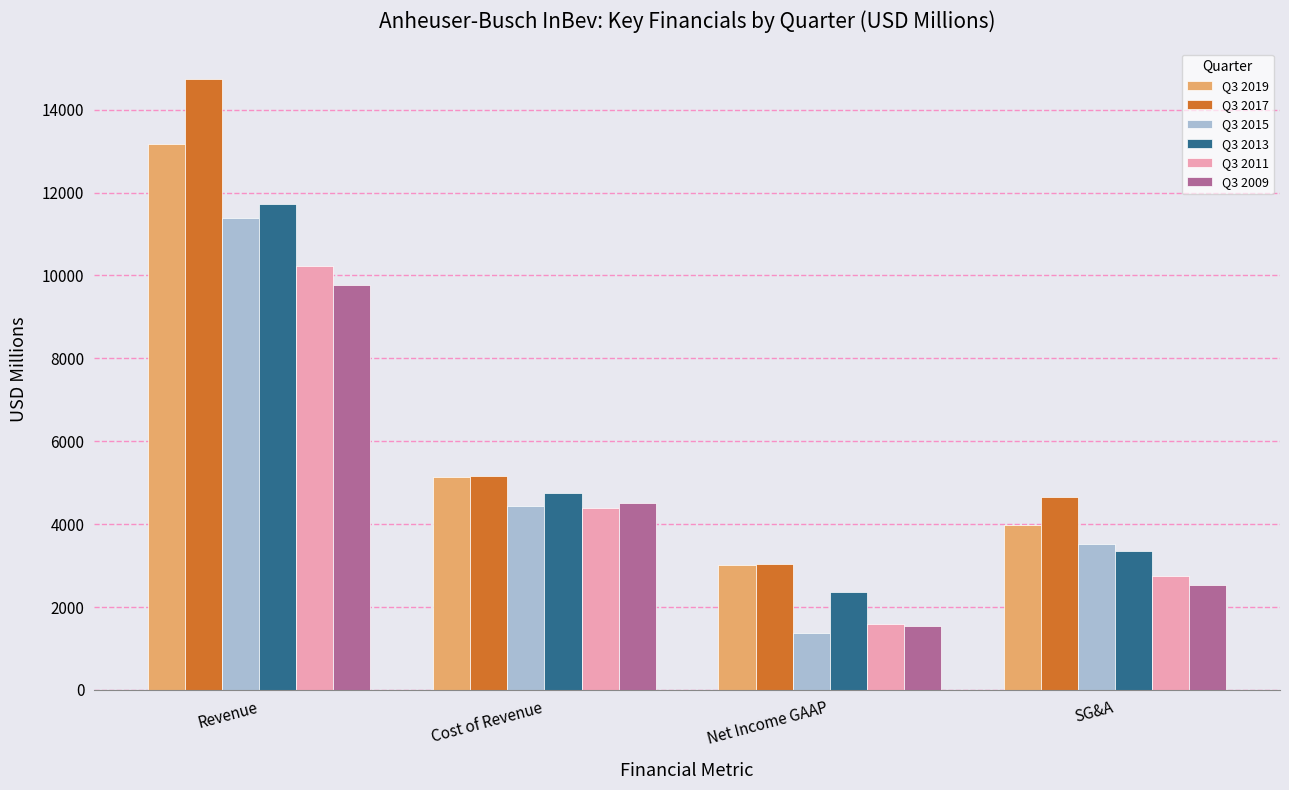

What position from the left is SG&A?

4